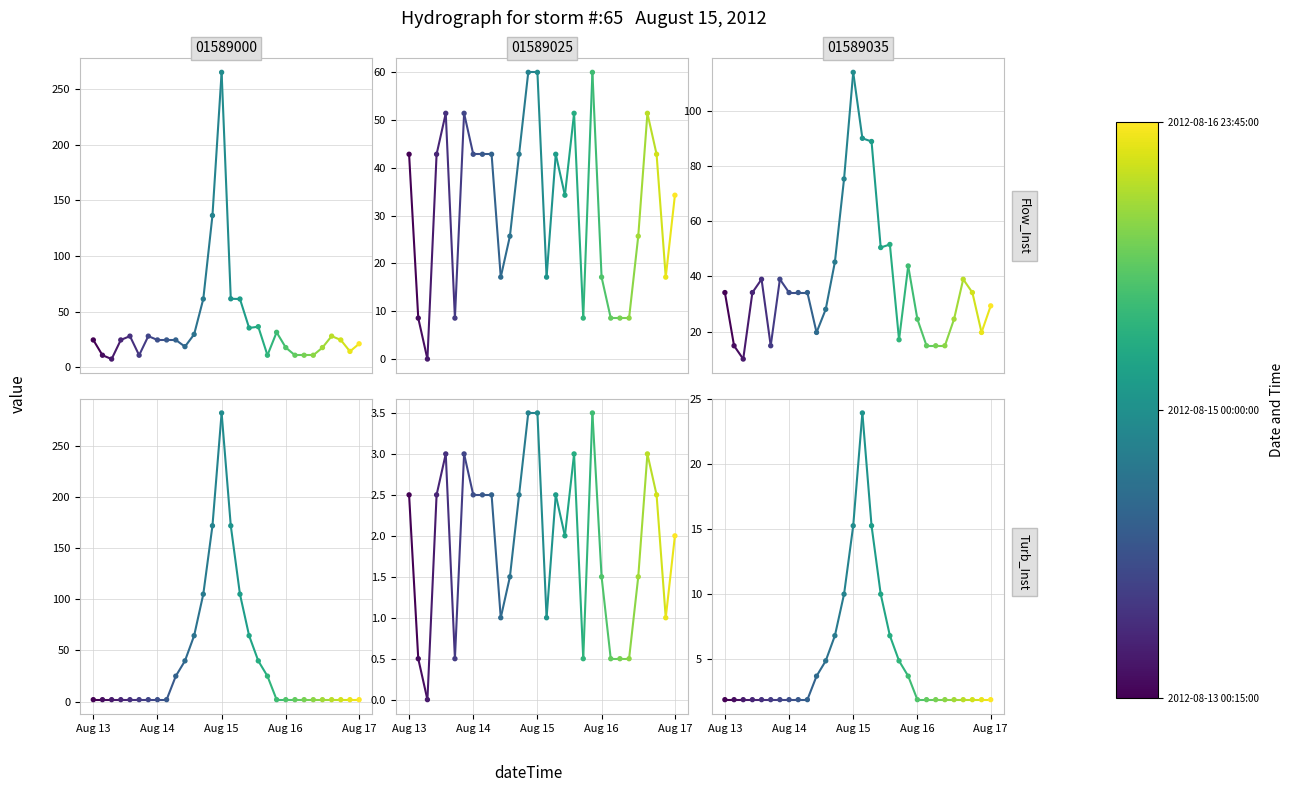

Which series has the largest total across all categories?

01589000_Turb_Inst